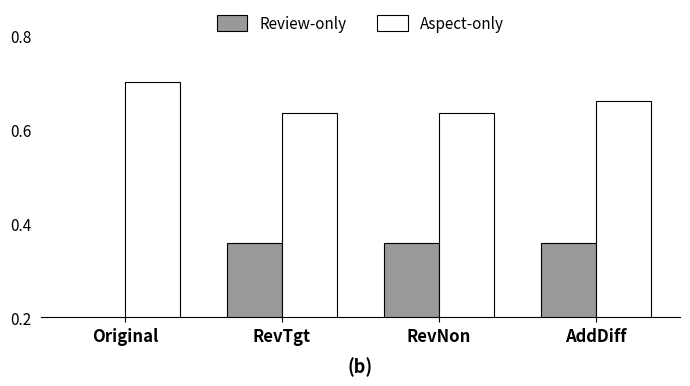

List the series in order of their overall mean, highest first.

Aspect-only, Review-only